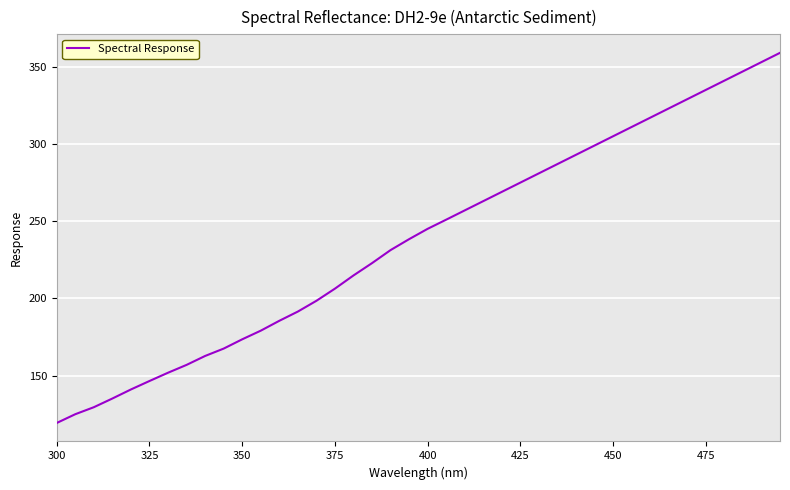

What is the minimum value shown in the chart?

119.4